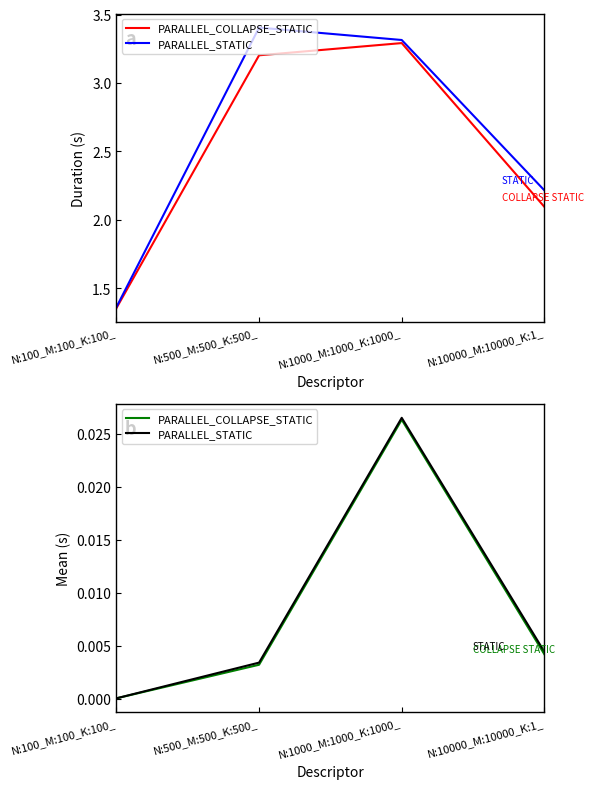

Where is PARALLEL_STATIC nearest to the value 0?

N:100_M:100_K:100_